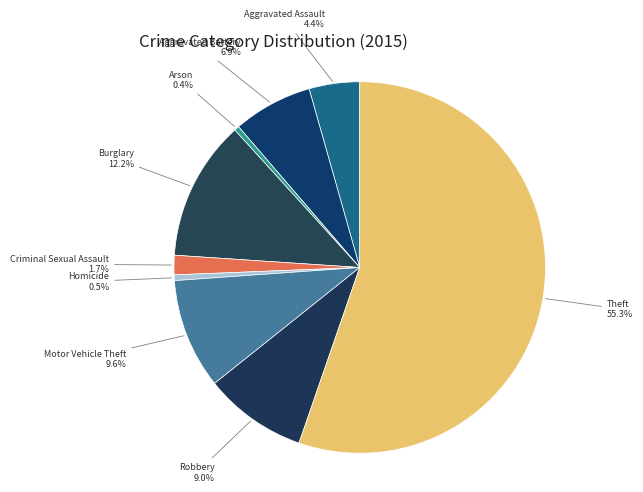

Is it true that Robbery is 1% of the pie?

False